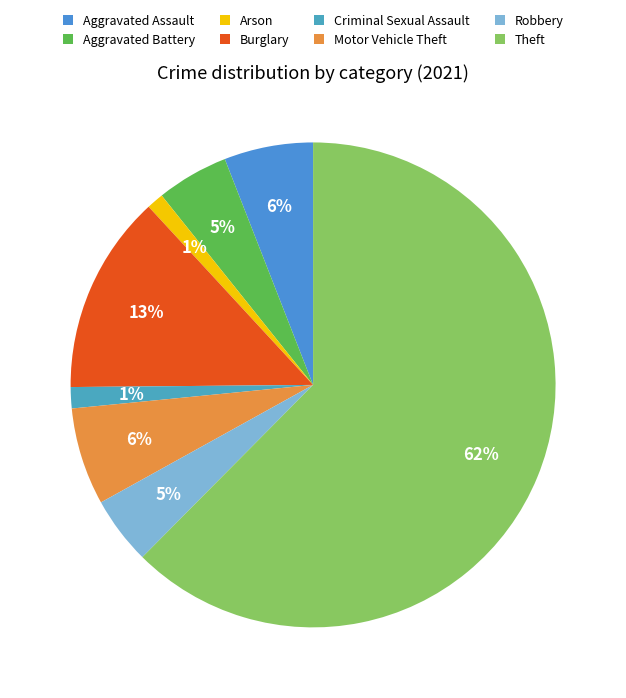

Is the sum of Motor Vehicle Theft and Robbery greater than half?

No